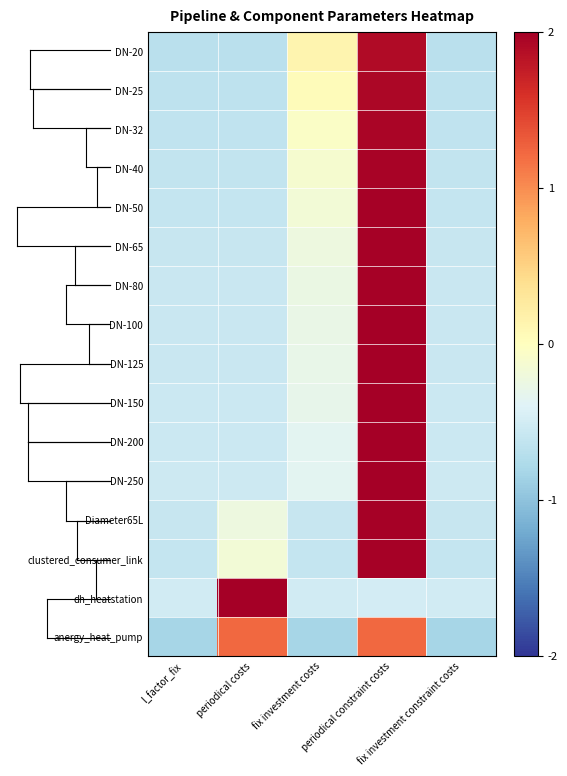

Rank the series at periodical costs from lowest to highest value.

DN-20, DN-25, DN-32, DN-40, DN-50, DN-65, DN-80, DN-100, DN-125, DN-150, DN-200, DN-250, Diameter65L, clustered_consumer_link, anergy_heat_pump, dh_heatstation